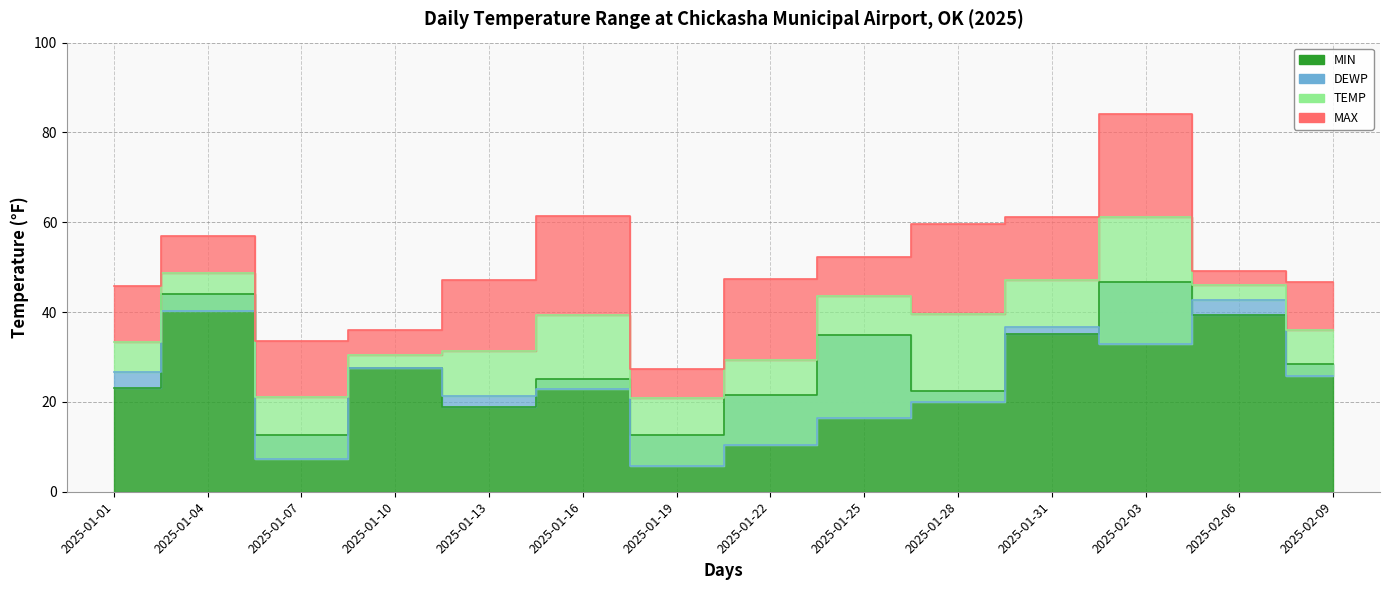

The MAX series shows 81.0 at 2025-01-25. True or false?

False